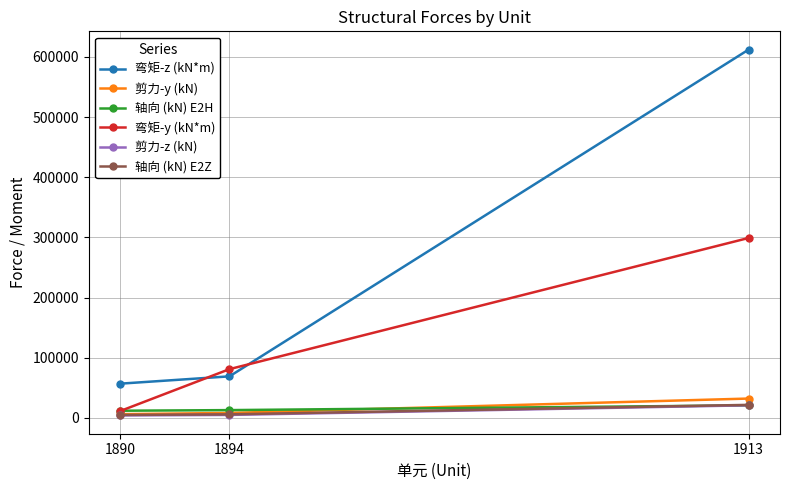

Which series has the largest total across all categories?

弯矩-z (kN*m)